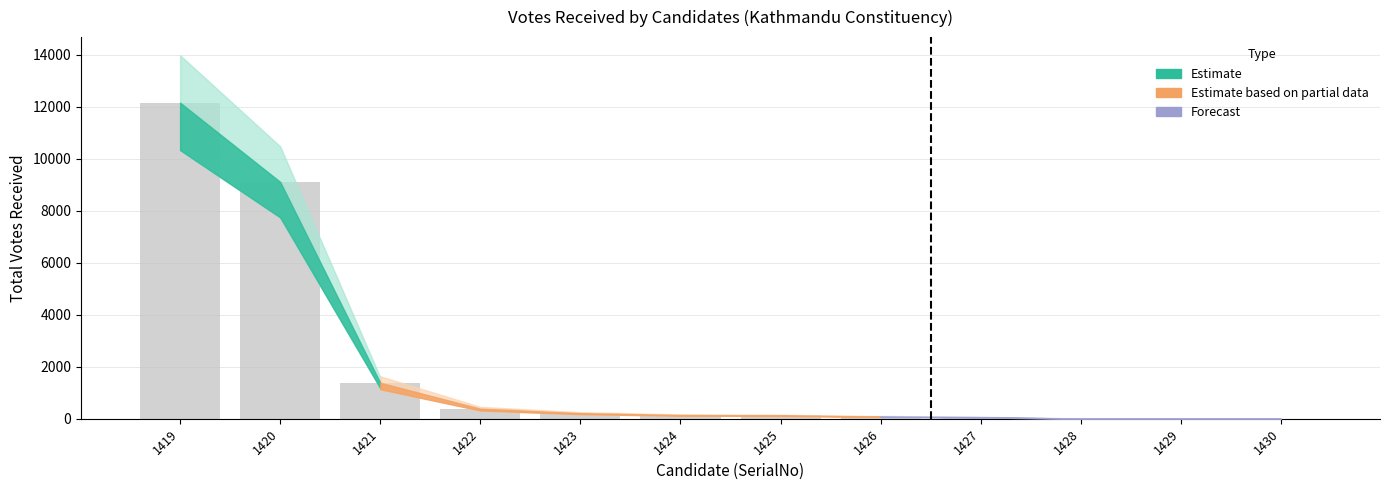

The chart shows a value of 2152 at 1420. True or false?

False